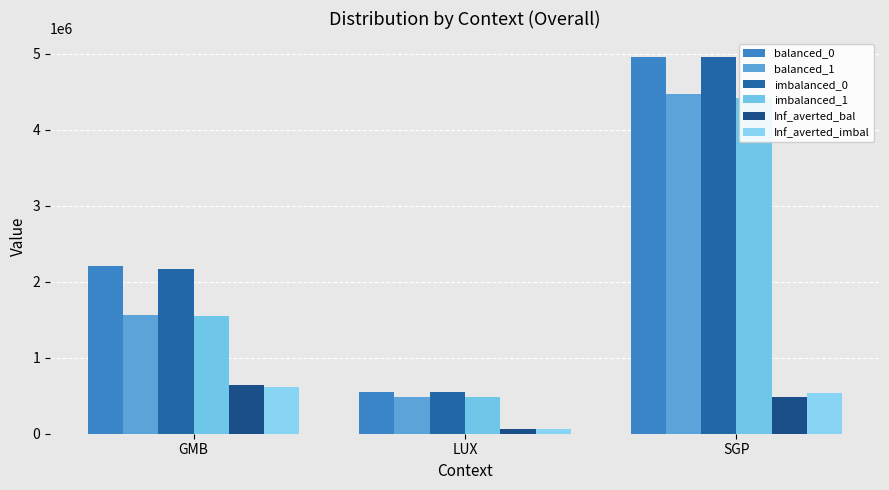

True or false: balanced_0 has a value of 3133139.0 at GMB.

False